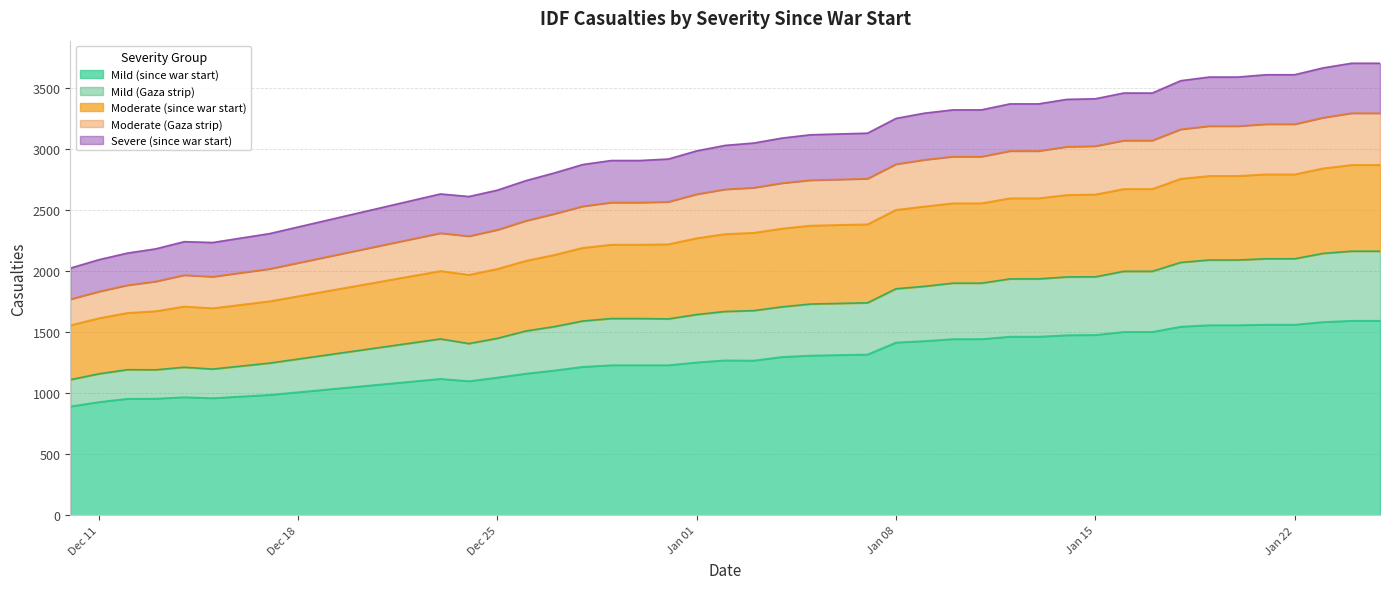

What is the lowest value of the Mild (since war start) series?

892